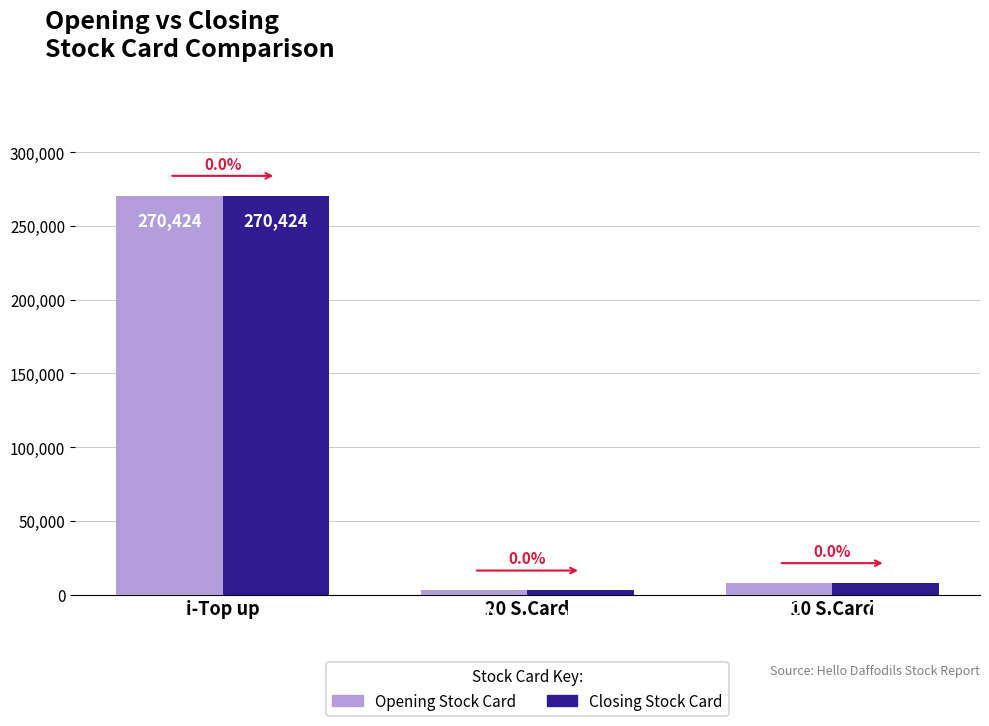

What is the difference between the maximum and minimum values in the Opening Stock Card series?

267594